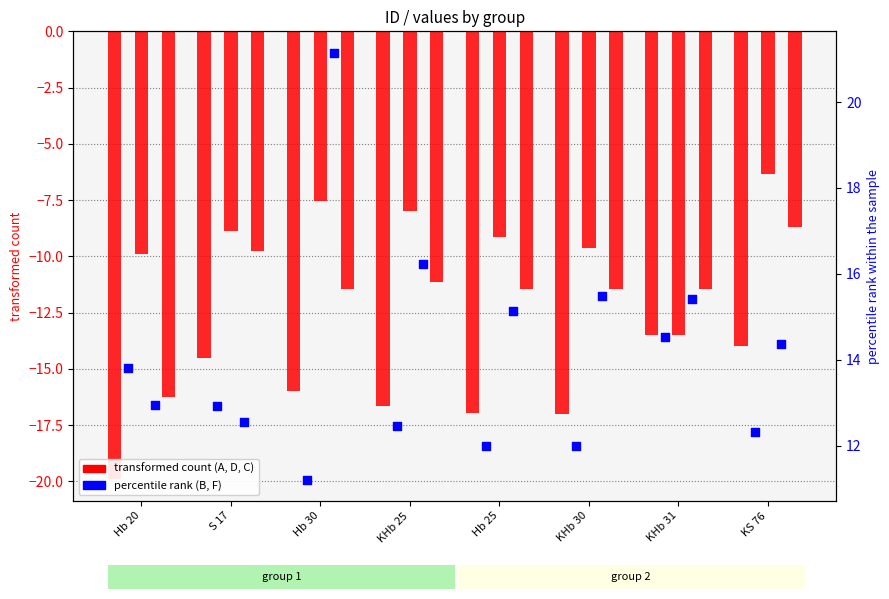

Which series reaches the maximum Y coordinate?

F